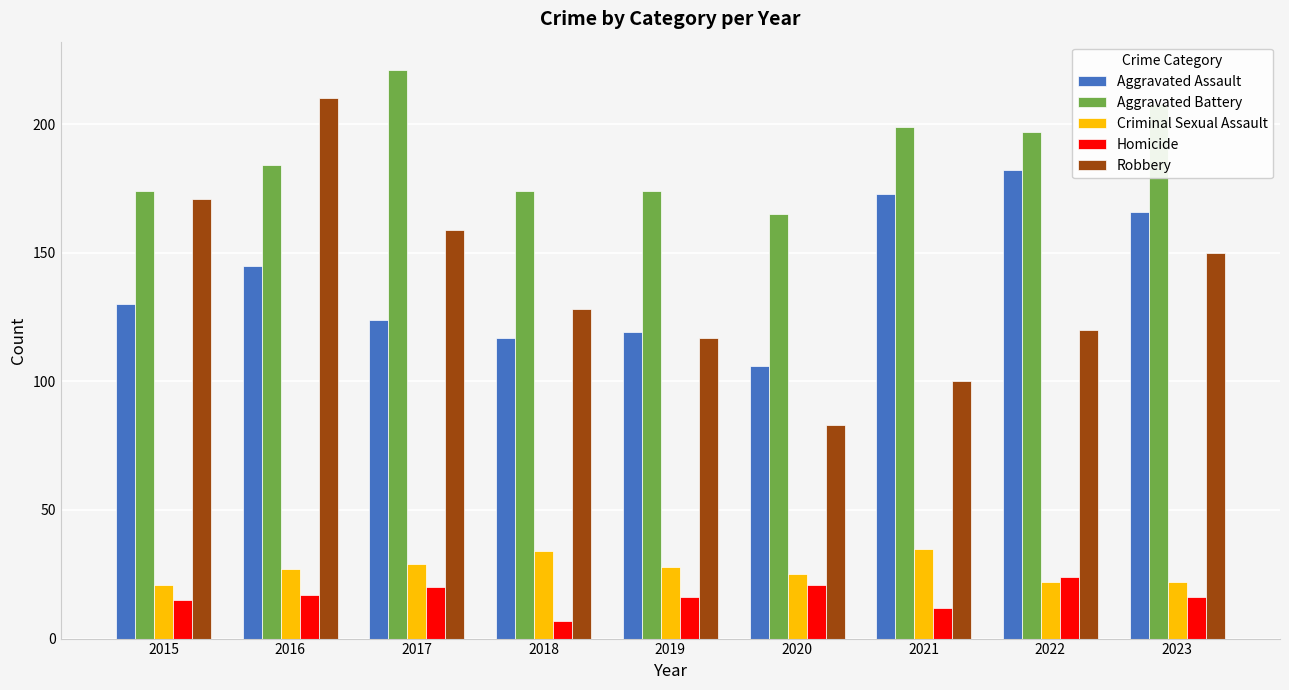

What is the average value of the Robbery series?

138